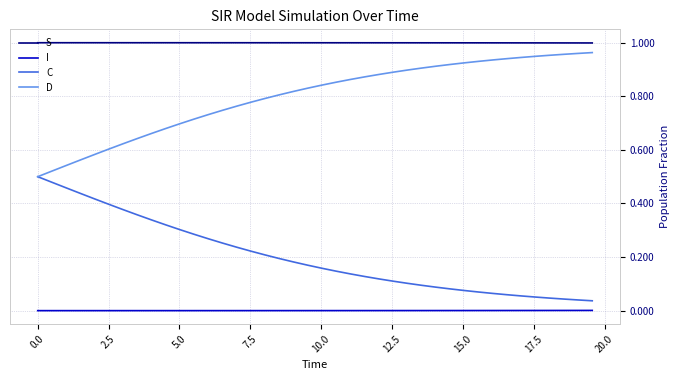

Rank the series by their average value, from highest to lowest.

S, D, C, I